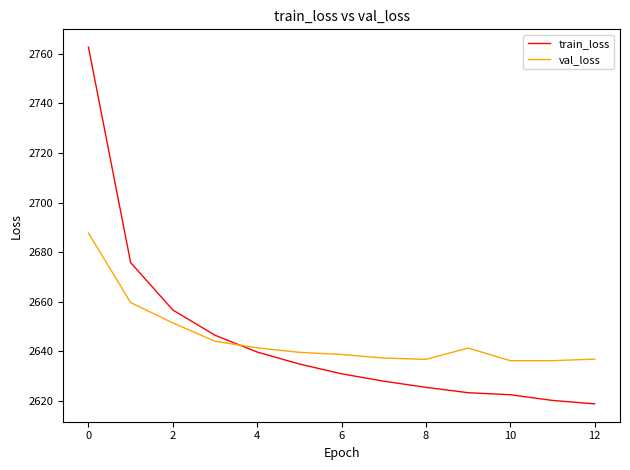

True or false: val_loss and train_loss cross at least once.

True